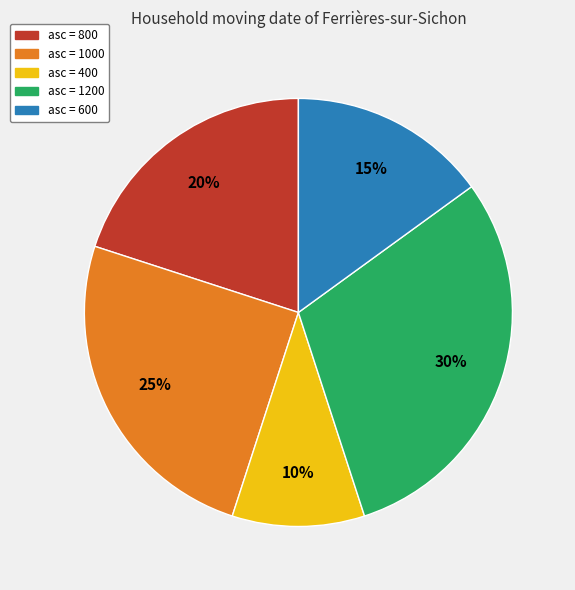

Does asc = 800 represent more than half of the total?

No